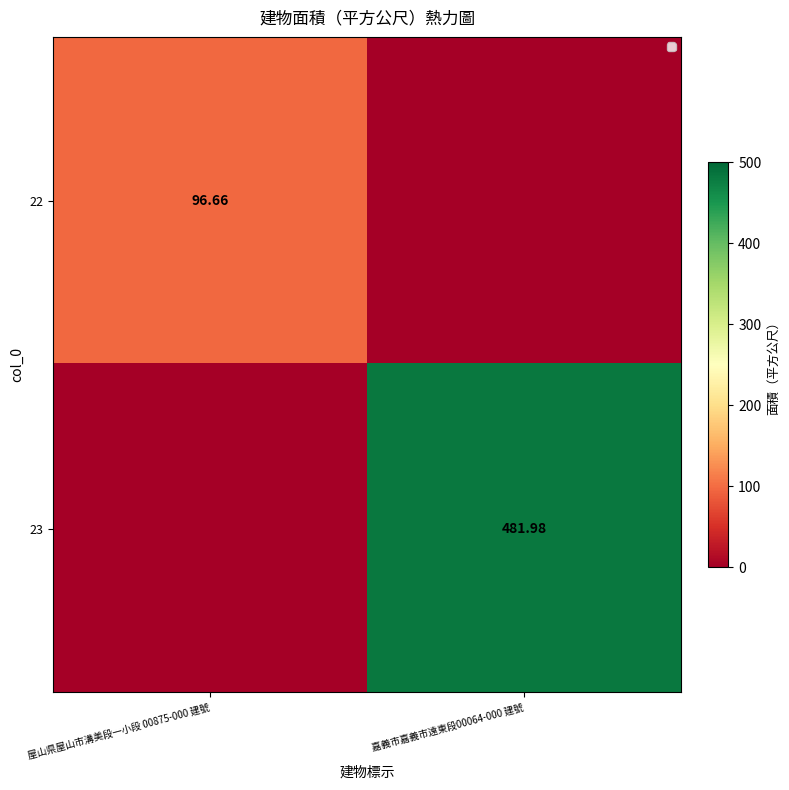

Is the value of 22 at 屋山県屋山市溝美段一小段 00875-000 建號 greater than the value of 23 at 嘉義市嘉義市遠東段00064-000 建號?

No